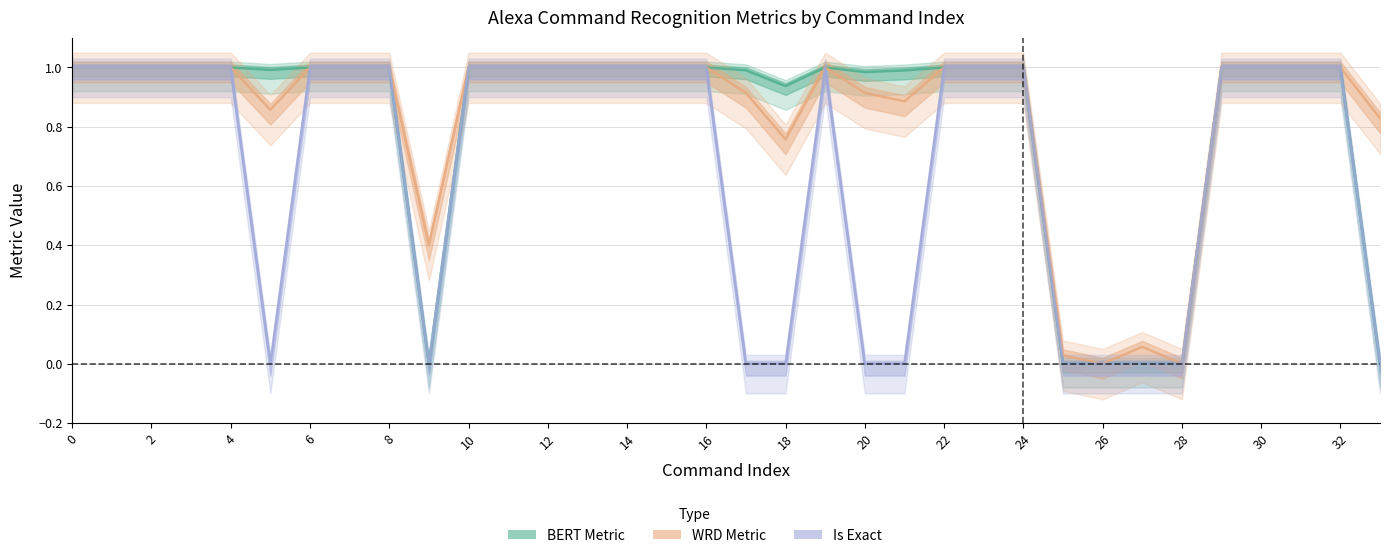

What is the value of the WRD Metric point at the 21st from the left?

0.9